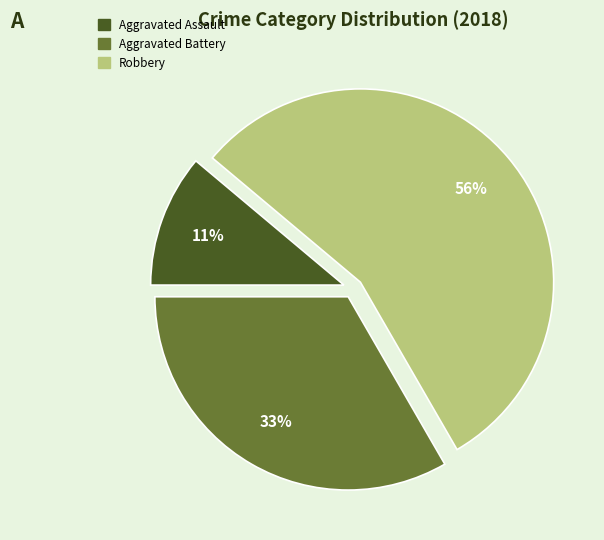

To the nearest percent, what is the average slice percentage?

33%